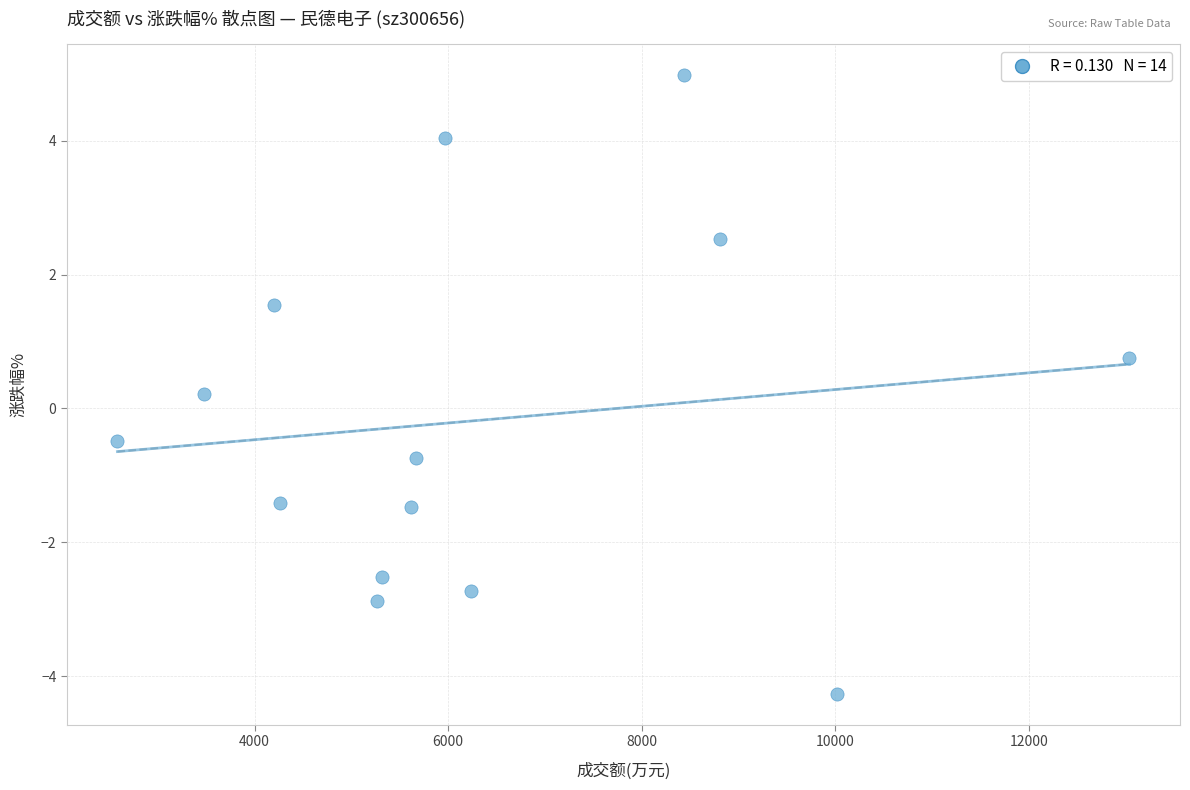

What is the range of X values (max minus min)?

10452.0